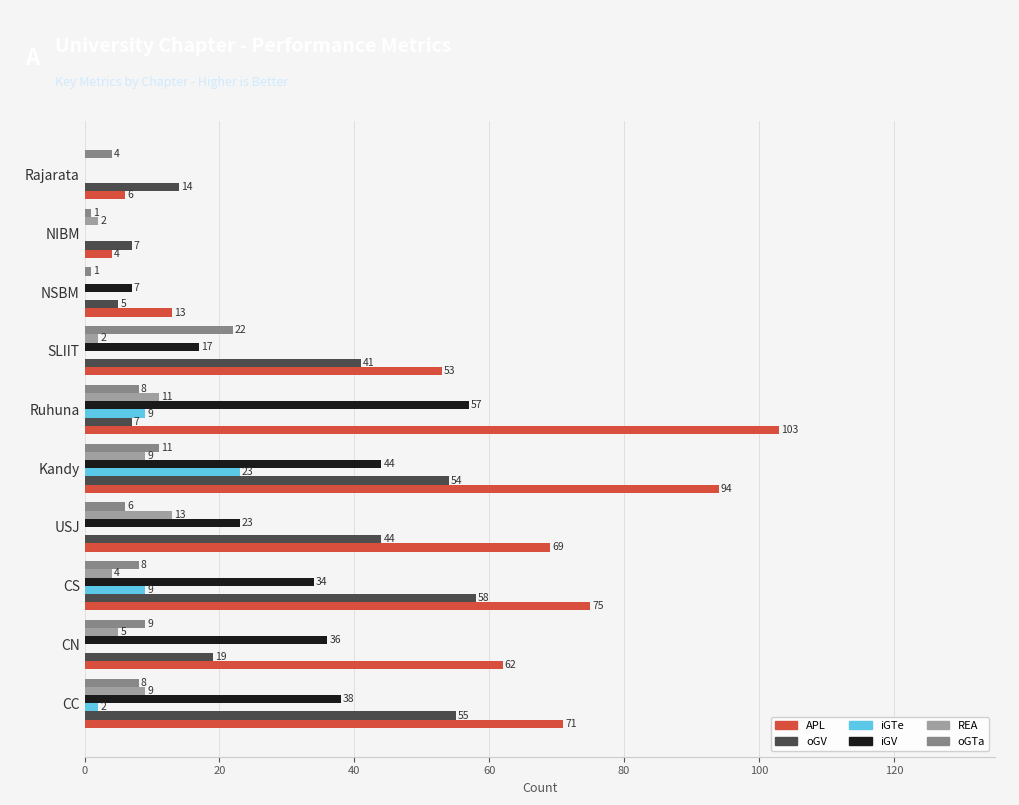

What is the total value across all series at CC?

183